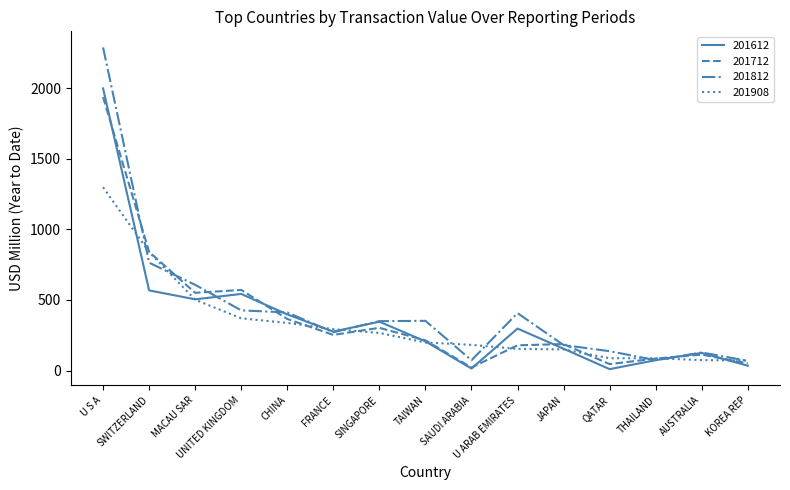

Which series has the largest range (max minus min)?

201812